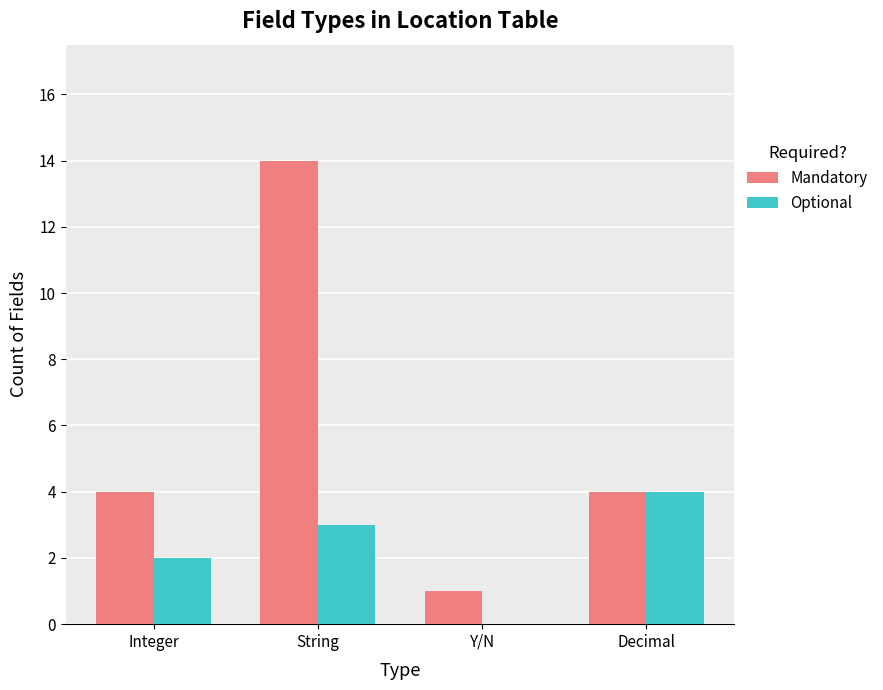

Is it true that Optional equals 1 at Decimal?

False